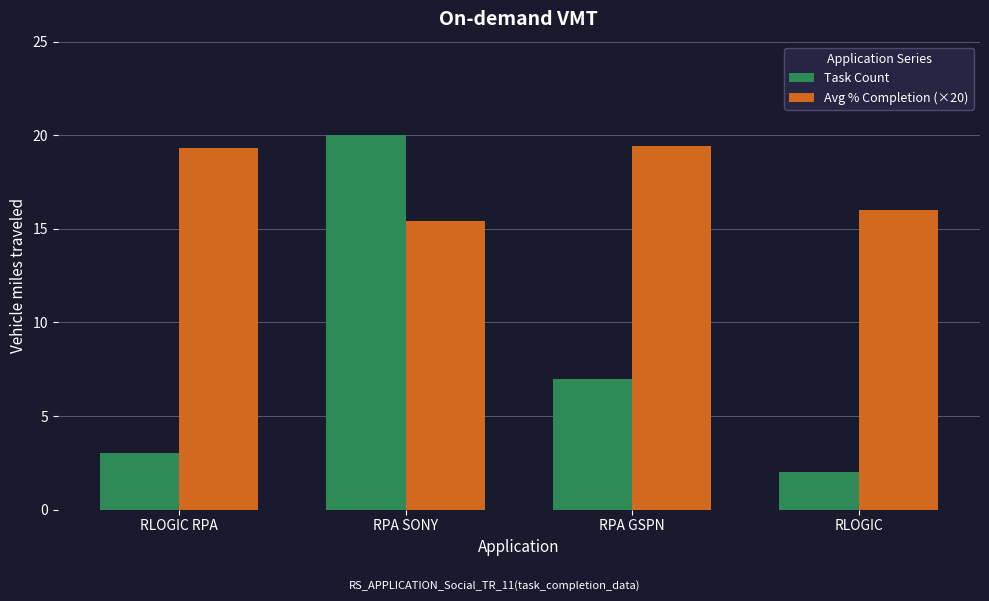

At how many categories does at least one series exceed 12?

4